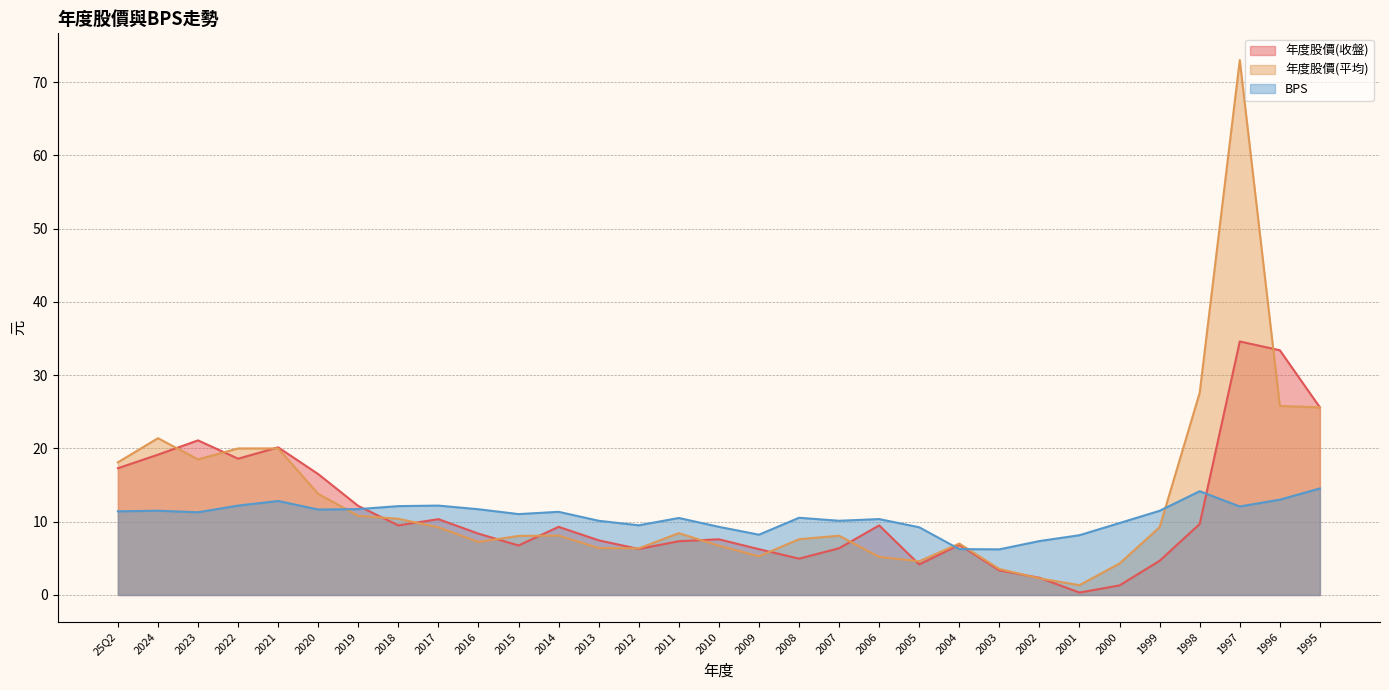

At which label does BPS reach its peak?

1995